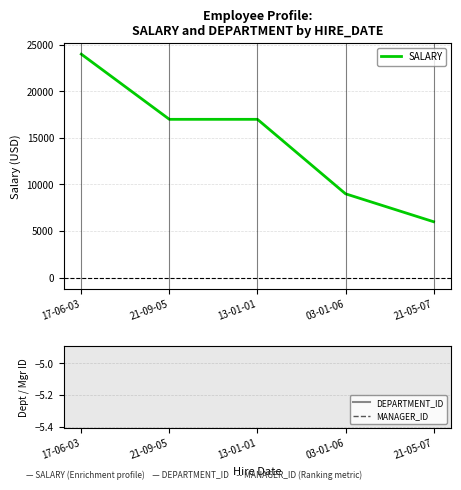

Which has a higher value, 13-01-01 or 17-06-03?

17-06-03